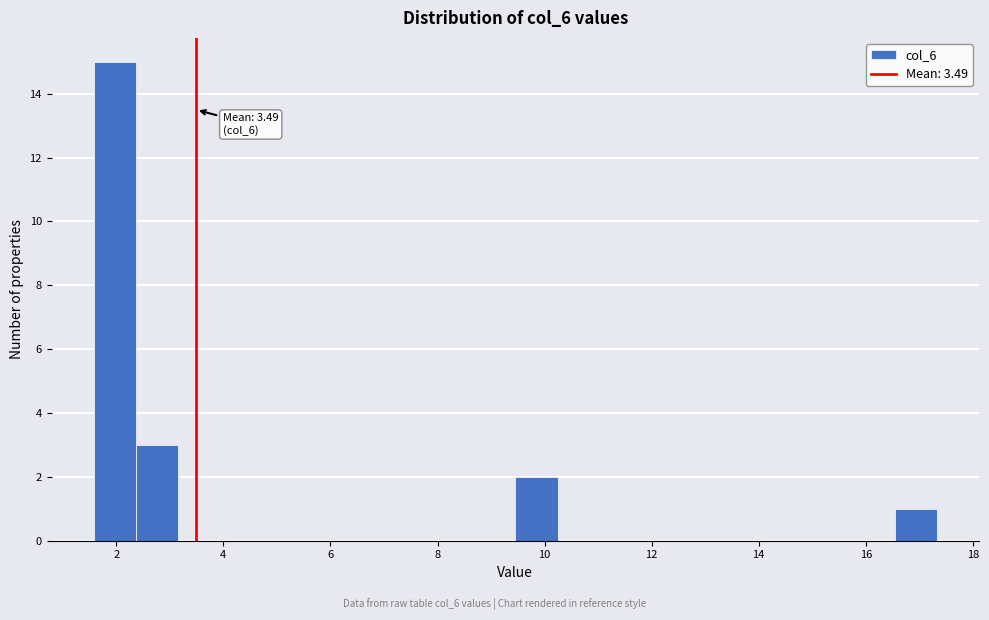

Around what value on the x-axis is the tallest bar? Give the approximate position of its centre, as read against the axis.

2.0